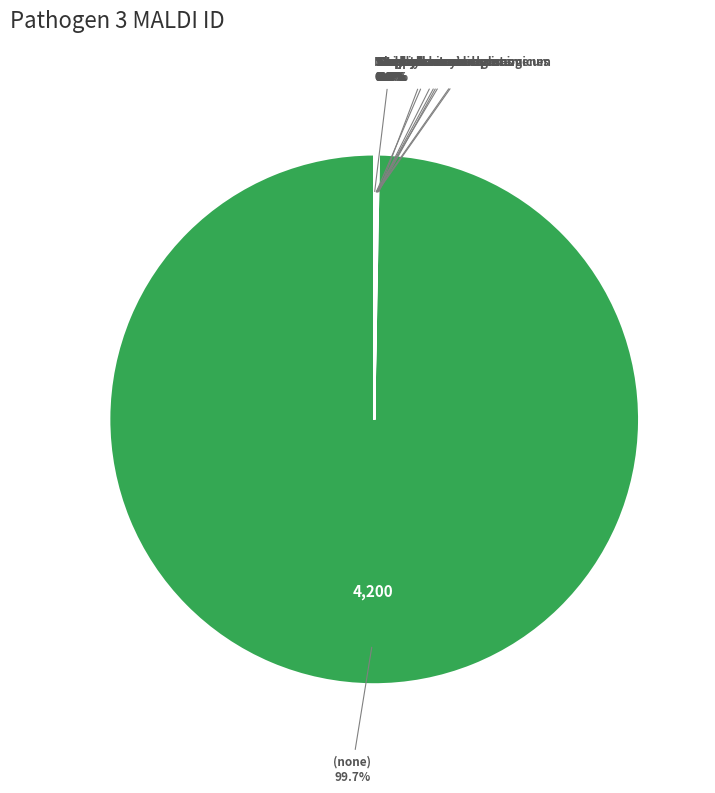

Does any single category account for the majority?

Yes